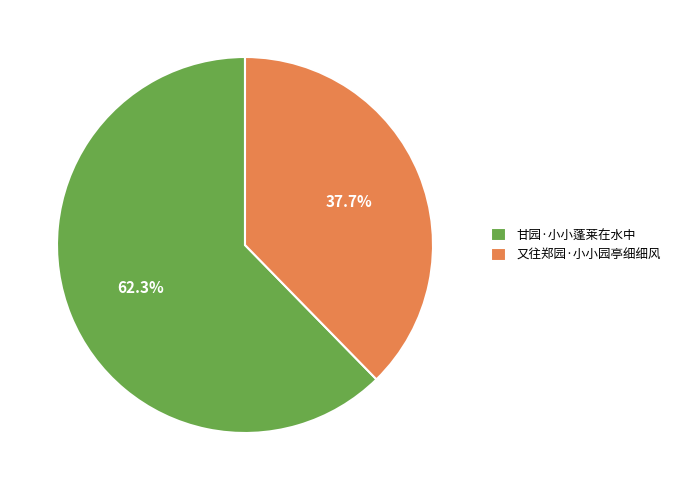

Approximately how many times larger is the value at 甘园·小小蓬莱在水中 compared to 又往郑园·小小园亭细细风?

1.7